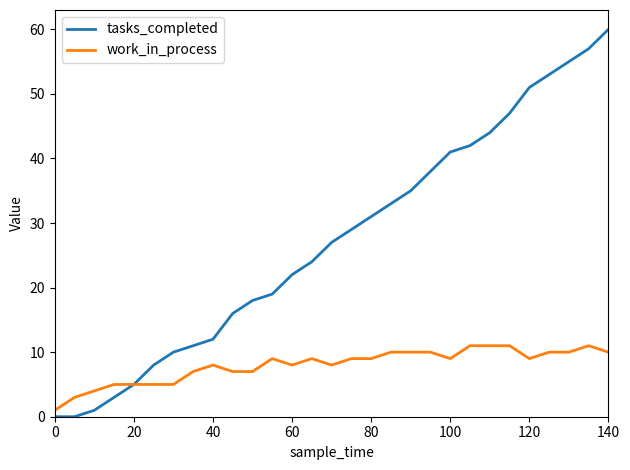

Does the chart display data point markers on the line(s)?

No